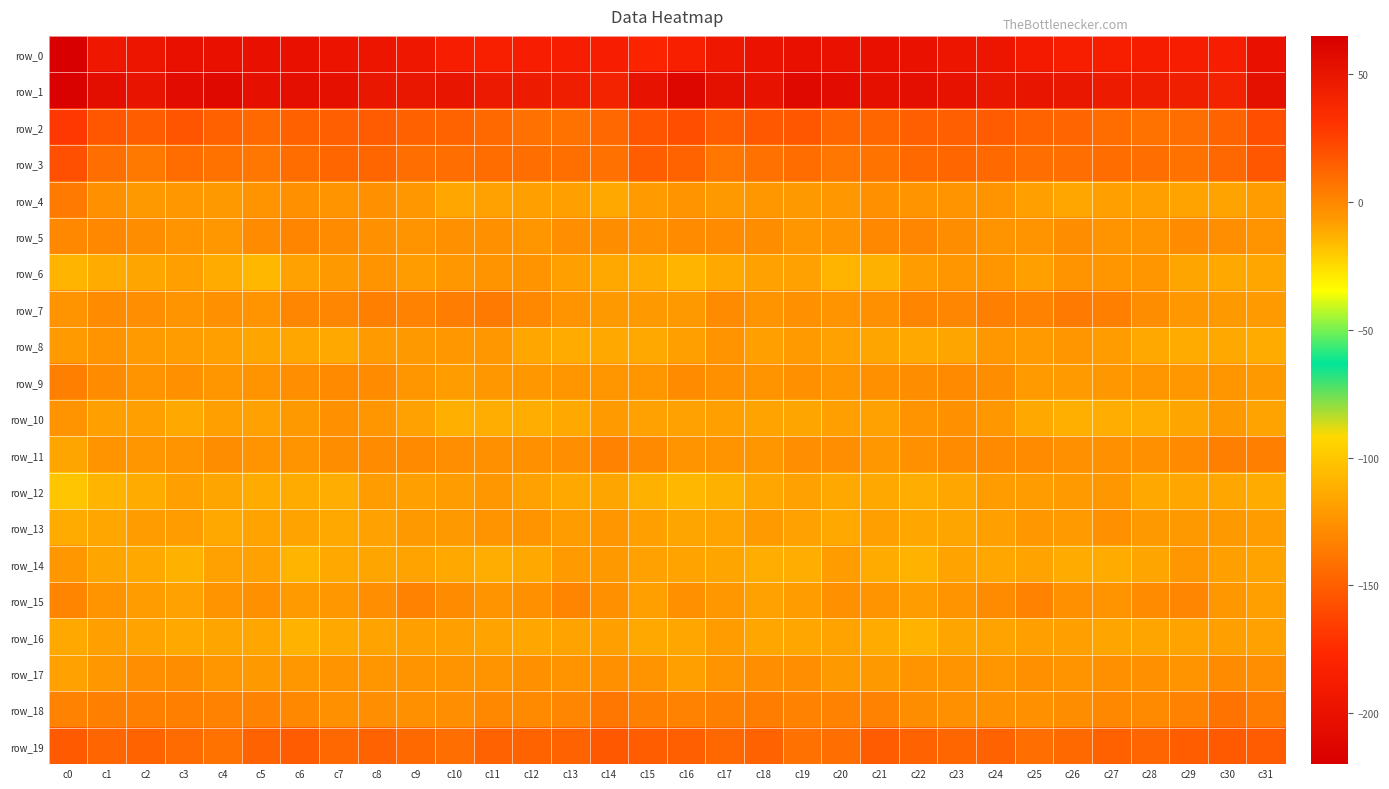

The value of row_8 at c4 is -8.3. True or false?

True